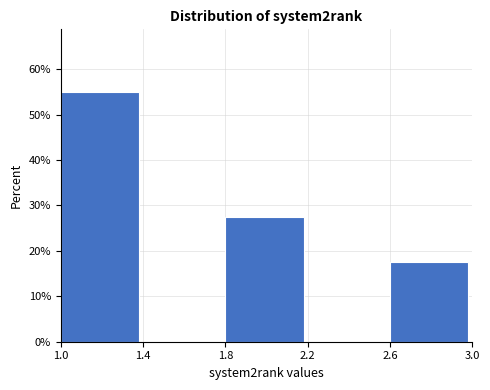

Which range on the x-axis has the tallest bar?

1.0 to 1.4